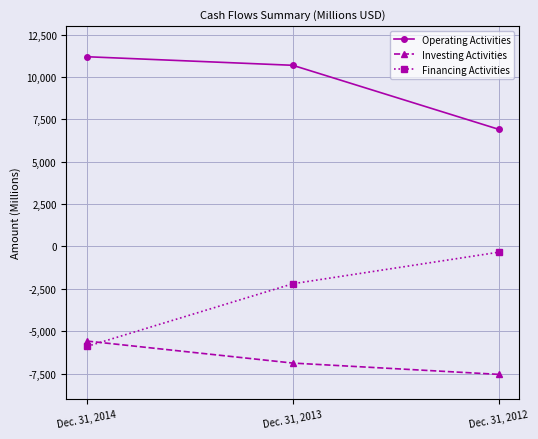

List the labels in order of Investing Activities value, largest first.

Dec. 31, 2014, Dec. 31, 2013, Dec. 31, 2012